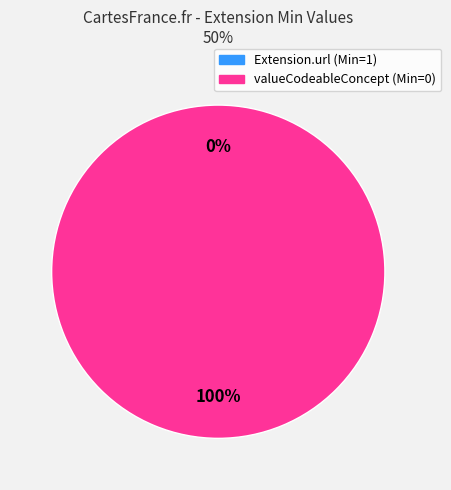

How many slices are in this pie chart?

2